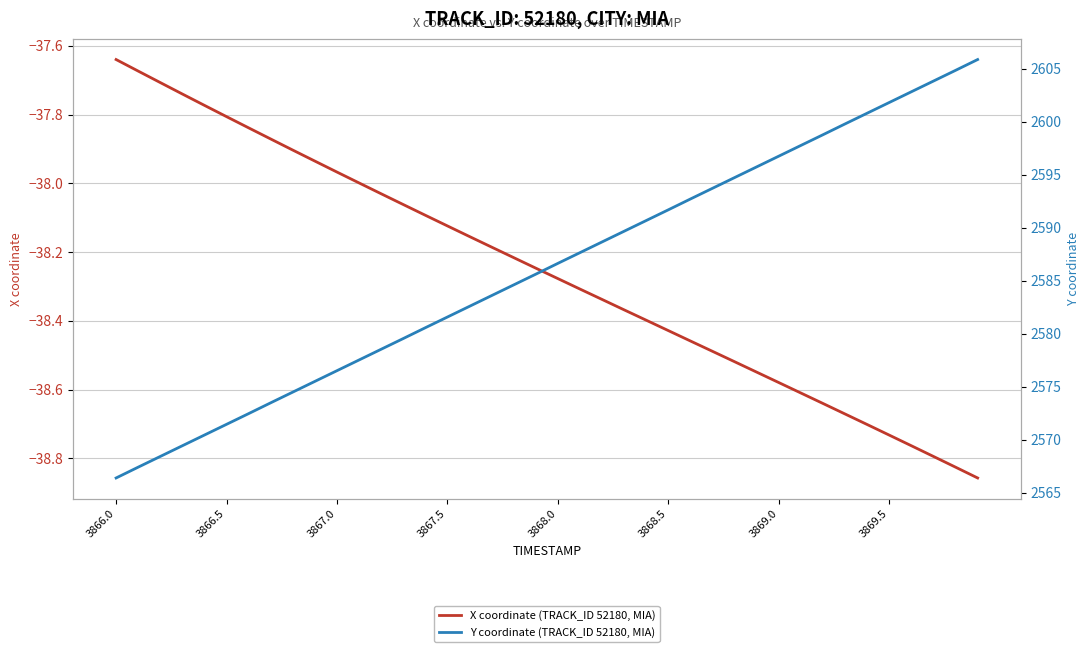

What is the value of the X coordinate (TRACK_ID 52180, MIA) point at the 25th from the left?

-38.4